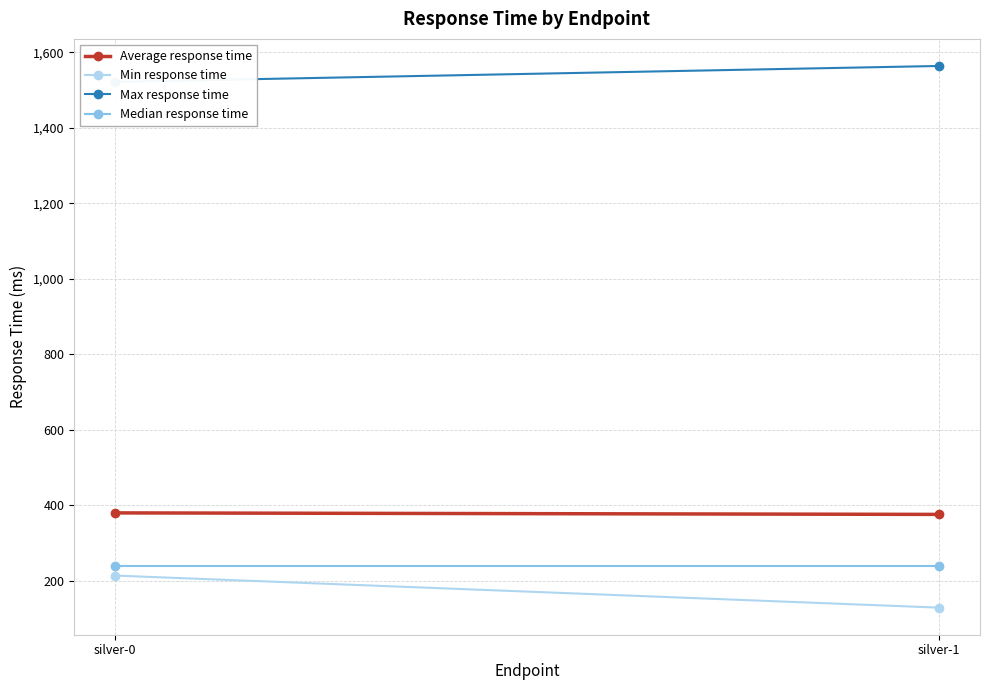

Reading right to left, list all the values displayed in this chart.

Average response time: silver-1=376	silver-0=380
Min response time: silver-1=129	silver-0=214
Max response time: silver-1=1564	silver-0=1522
Median response time: silver-1=240	silver-0=240